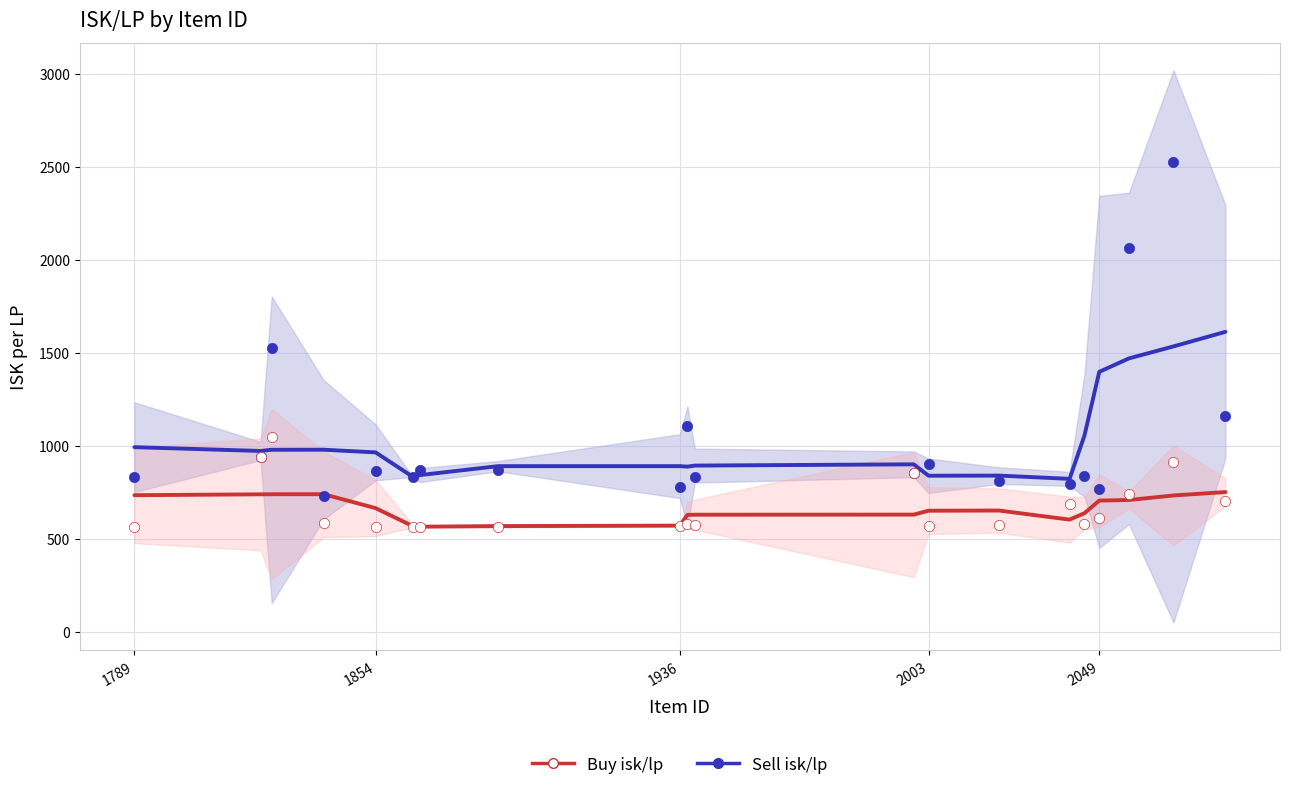

Is the value of Buy isk/lp at 1854 greater than the value of Sell isk/lp at 2049?

No